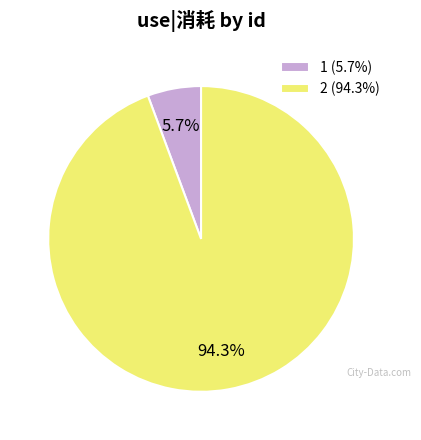

Rank the categories by value from highest to lowest.

2, 1